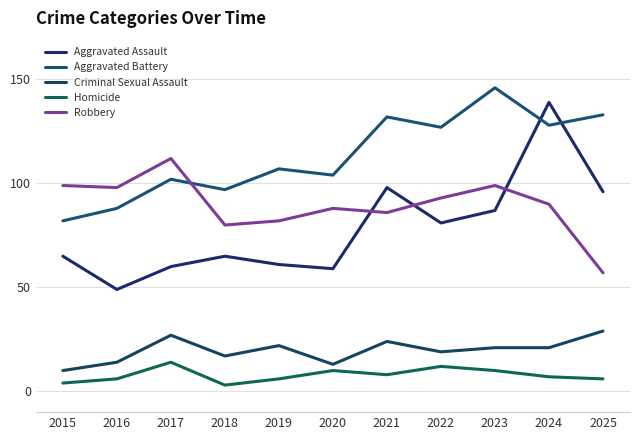

Reading left to right, extract all data points from this chart.

Aggravated Assault: 2015=65	2016=49	2017=60	2018=65	2019=61	2020=59	2021=98	2022=81	2023=87	2024=139	2025=96
Aggravated Battery: 2015=82	2016=88	2017=102	2018=97	2019=107	2020=104	2021=132	2022=127	2023=146	2024=128	2025=133
Criminal Sexual Assault: 2015=10	2016=14	2017=27	2018=17	2019=22	2020=13	2021=24	2022=19	2023=21	2024=21	2025=29
Homicide: 2015=4	2016=6	2017=14	2018=3	2019=6	2020=10	2021=8	2022=12	2023=10	2024=7	2025=6
Robbery: 2015=99	2016=98	2017=112	2018=80	2019=82	2020=88	2021=86	2022=93	2023=99	2024=90	2025=57